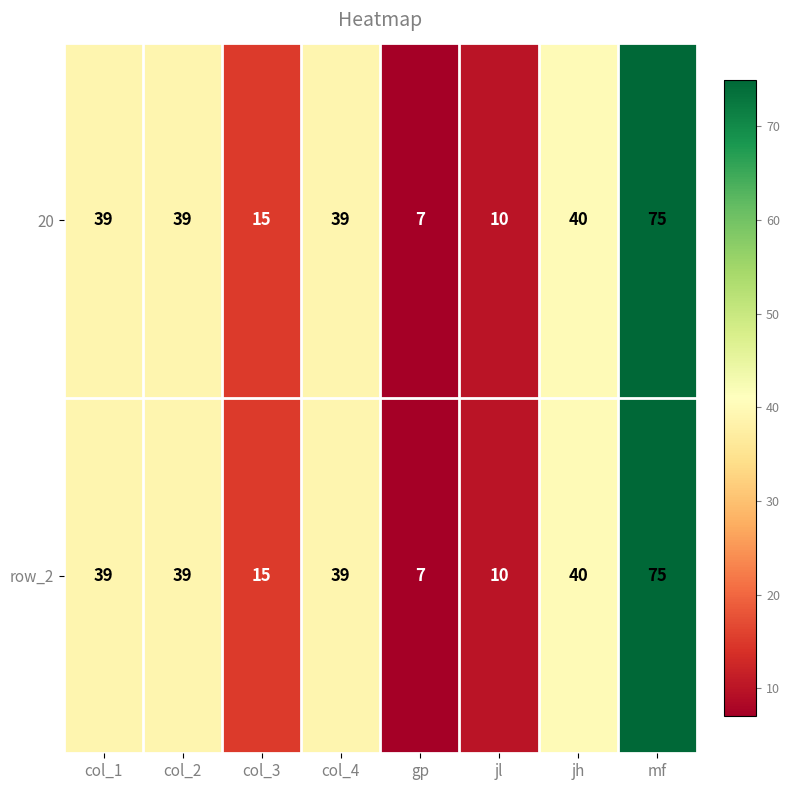

Where is row_2 nearest to the value 41?

jh